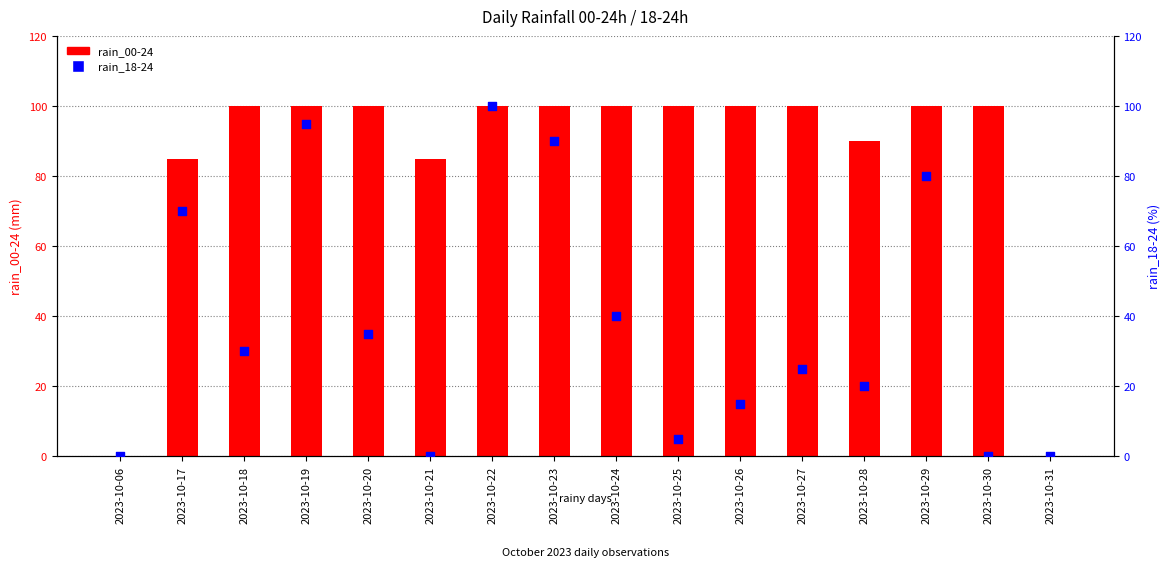

Which series contains the highest Y value?

rain_00-24